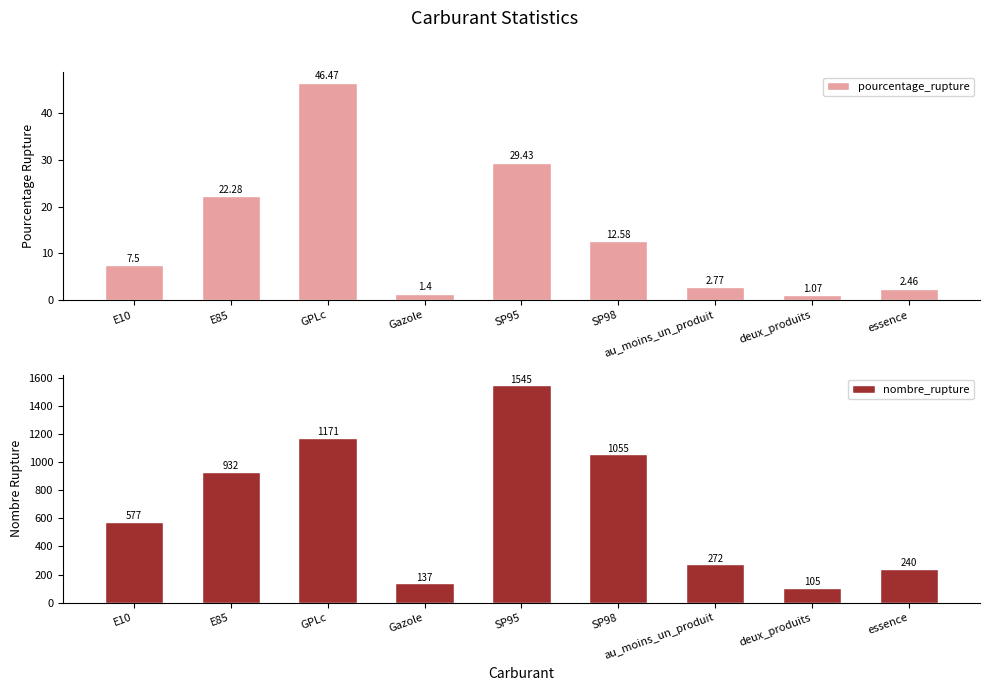

Which series has the widest spread of values?

nombre_rupture